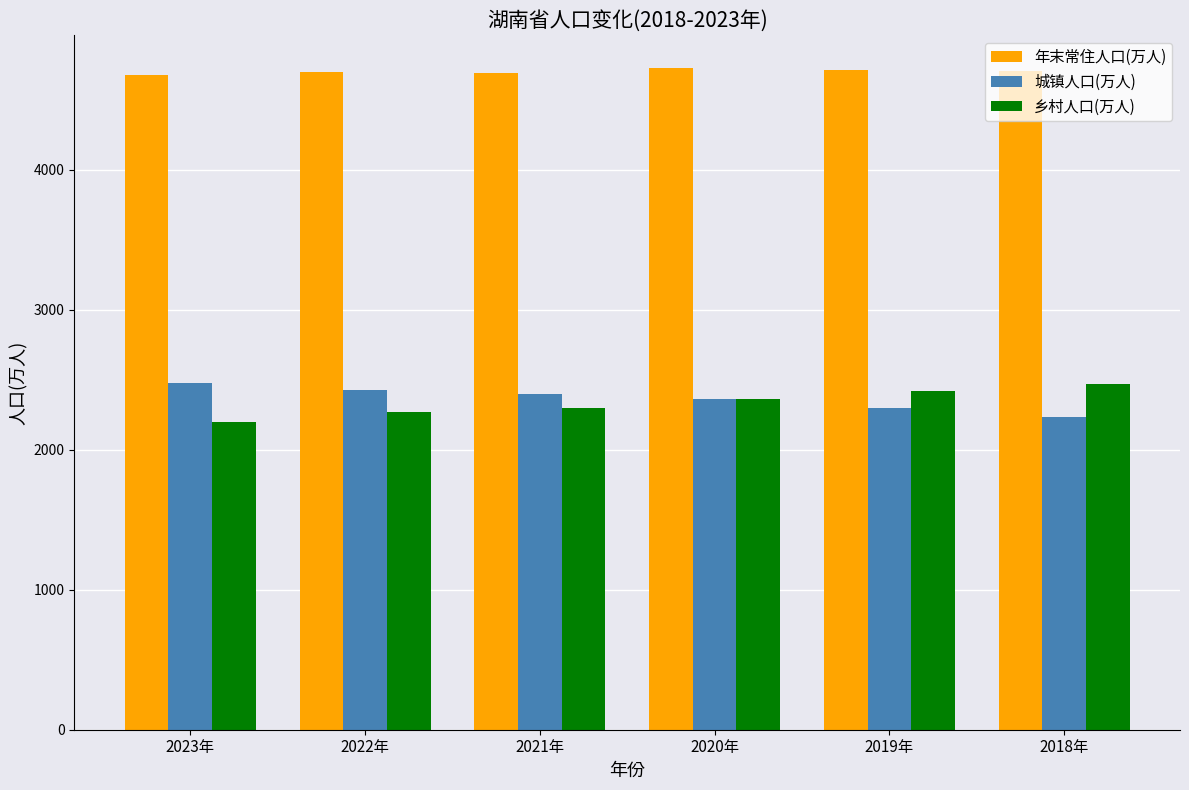

Count the number of categories in the chart.

6